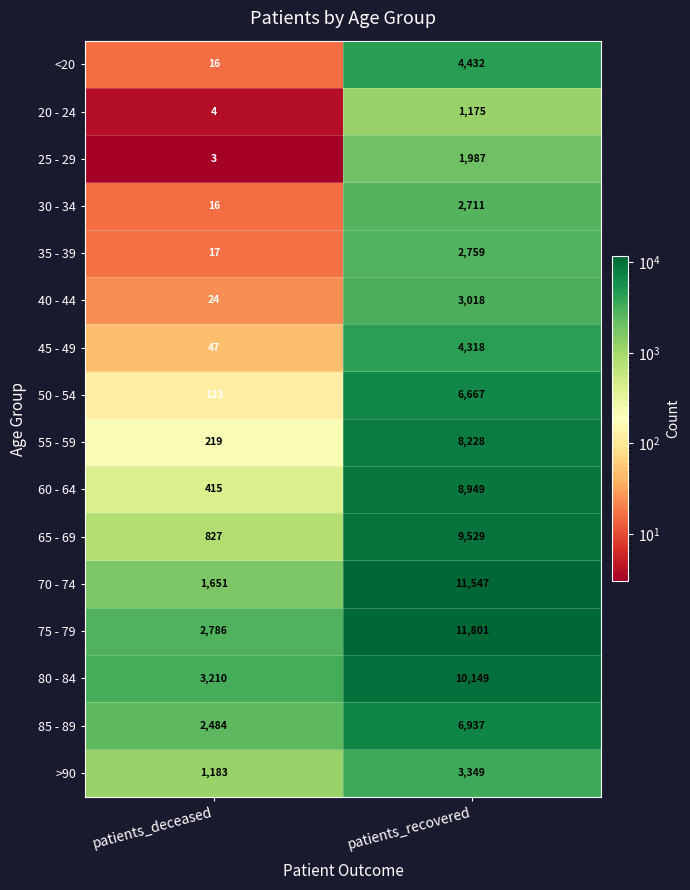

True or false: 25 - 29 has a value of 3 at patients_deceased.

True